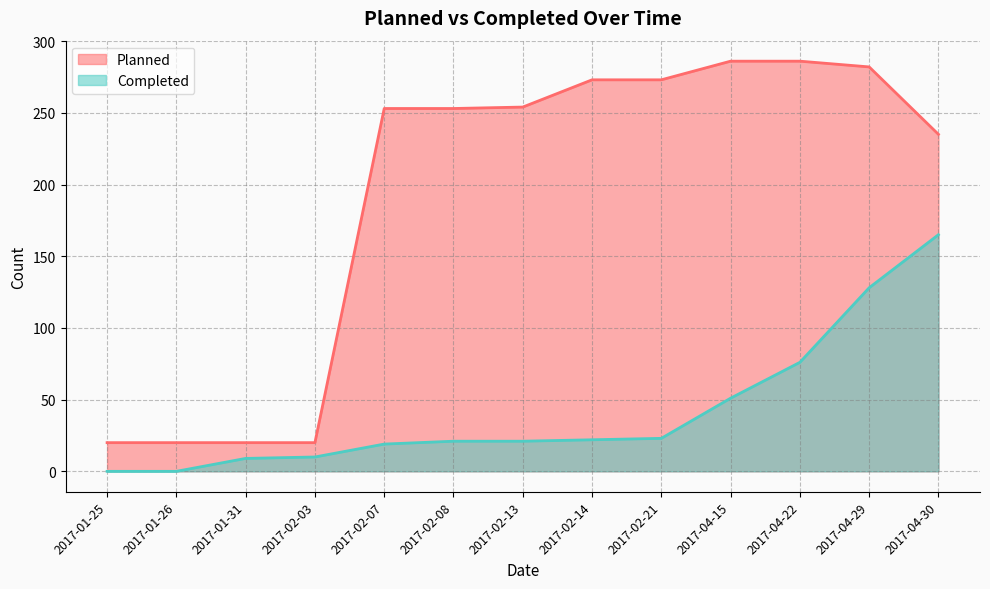

Reading left to right, transcribe all the data shown in this chart.

Planned: 2017-01-25=20	2017-01-26=20	2017-01-31=20	2017-02-03=20	2017-02-07=253	2017-02-08=253	2017-02-13=254	2017-02-14=273	2017-02-21=273	2017-04-15=286	2017-04-22=286	2017-04-29=282	2017-04-30=235
Completed: 2017-01-25=0	2017-01-26=0	2017-01-31=9	2017-02-03=10	2017-02-07=19	2017-02-08=21	2017-02-13=21	2017-02-14=22	2017-02-21=23	2017-04-15=51	2017-04-22=76	2017-04-29=128	2017-04-30=165